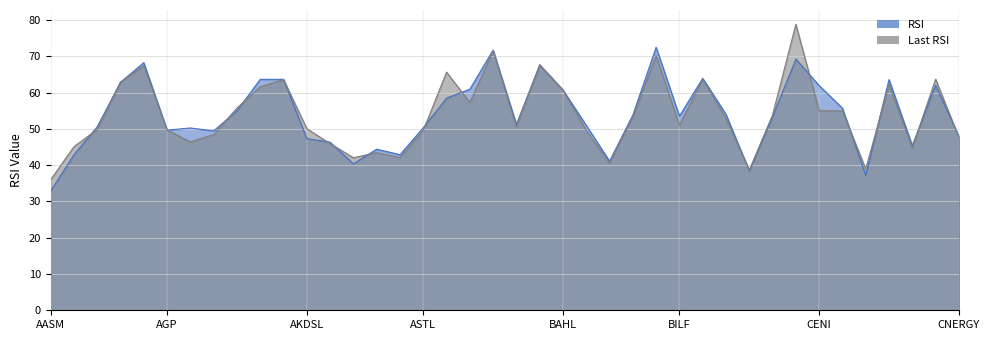

Reading left to right, list all the values displayed in this chart.

RSI: AASM=32.9	AATM=42.9	ACPL=50.6	AGHA=62.9	AGL=68.3	AGP=49.7	AGSML=50.3	AHL=49.5	AICL=55.0	AIRLINK=63.7	AKBL=63.7	AKDSL=47.3	ANL=46.4	ANSM=40.4	ASC=44.4	ASL=42.9	ASTL=50.3	ASTM=58.5	ATLH=61.0	ATRL=71.7	AVN=51.3	BAFL=67.6	BAHL=60.7	BCL=51.0	BECO=41.1	BGL=53.8	BIFO=72.5	BILF=53.5	BIPL=64.0	BNWM=54.0	BOK=38.4	BOP=53.4	BWHL=69.2	CENI=62.0	CEPB=55.7	CHBL=37.3	CHCC=63.6	CJPL=45.4	CLOV=62.0	CNERGY=47.9
Last RSI: AASM=36.0	AATM=45.1	ACPL=49.9	AGHA=63.0	AGL=67.4	AGP=49.7	AGSML=46.4	AHL=48.4	AICL=55.8	AIRLINK=61.6	AKBL=63.6	AKDSL=50.1	ANL=46.0	ANSM=42.1	ASC=43.5	ASL=42.1	ASTL=49.6	ASTM=65.7	ATLH=57.2	ATRL=71.5	AVN=50.6	BAFL=67.7	BAHL=60.7	BCL=49.6	BECO=40.6	BGL=53.3	BIFO=70.3	BILF=51.0	BIPL=63.7	BNWM=52.9	BOK=38.7	BOP=53.9	BWHL=78.8	CENI=55.0	CEPB=55.0	CHBL=39.0	CHCC=62.3	CJPL=44.8	CLOV=63.7	CNERGY=47.6